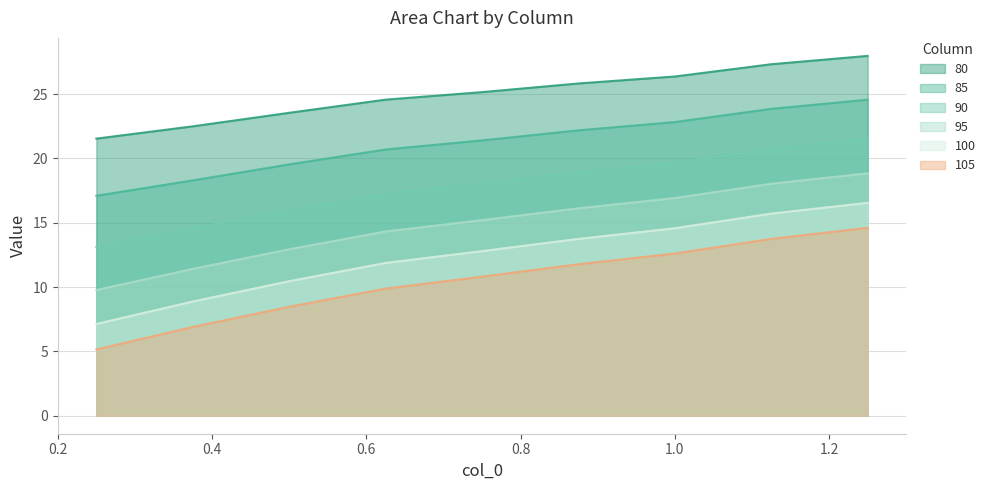

True or false: 85 has a value of 39.7 at 0.875.

False